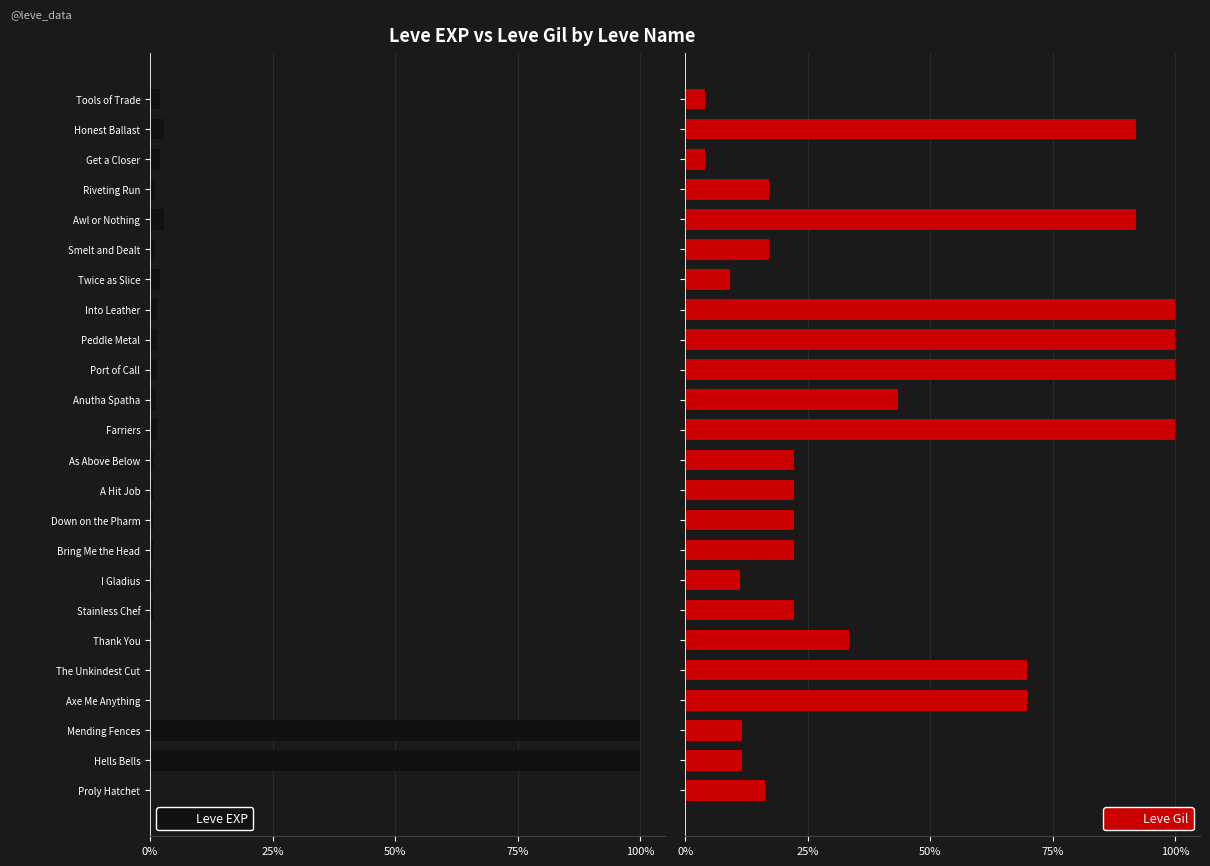

What is the lowest value of the Leve Gil series?

4.0